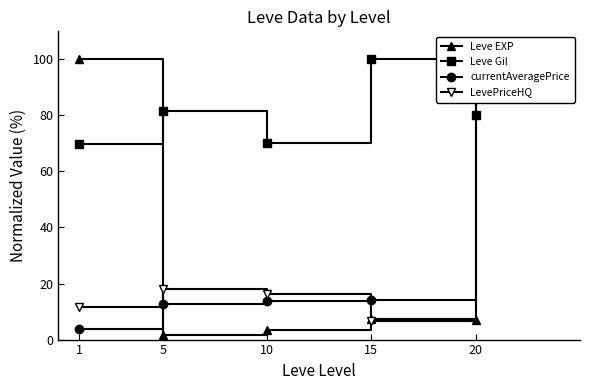

Reading left to right, what are all the values shown in this chart?

Leve EXP: 100.0	1.7	3.6	7.4	7.1
Leve Gil: 69.8	81.6	70.3	100.0	80.2
currentAveragePrice: 3.8	12.7	13.8	14.2	100.0
LevePriceHQ: 11.7	18.1	16.4	6.7	100.0